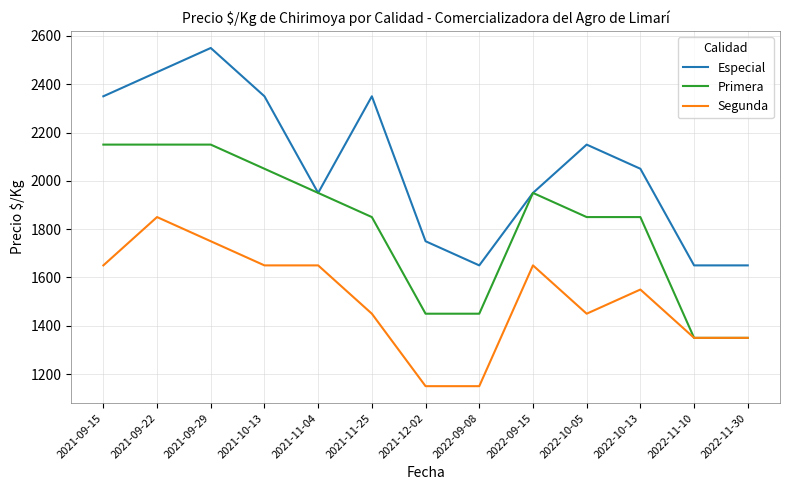

What is the total value across all series at 2022-10-05?

5450